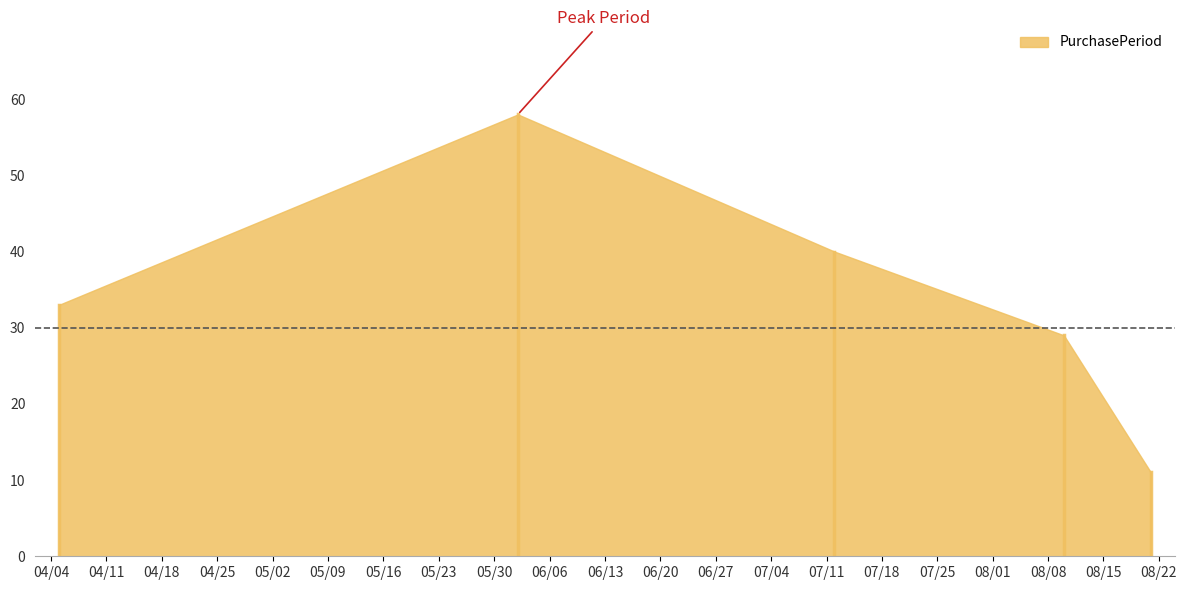

Which category has the highest value across all series?

2017-06-02